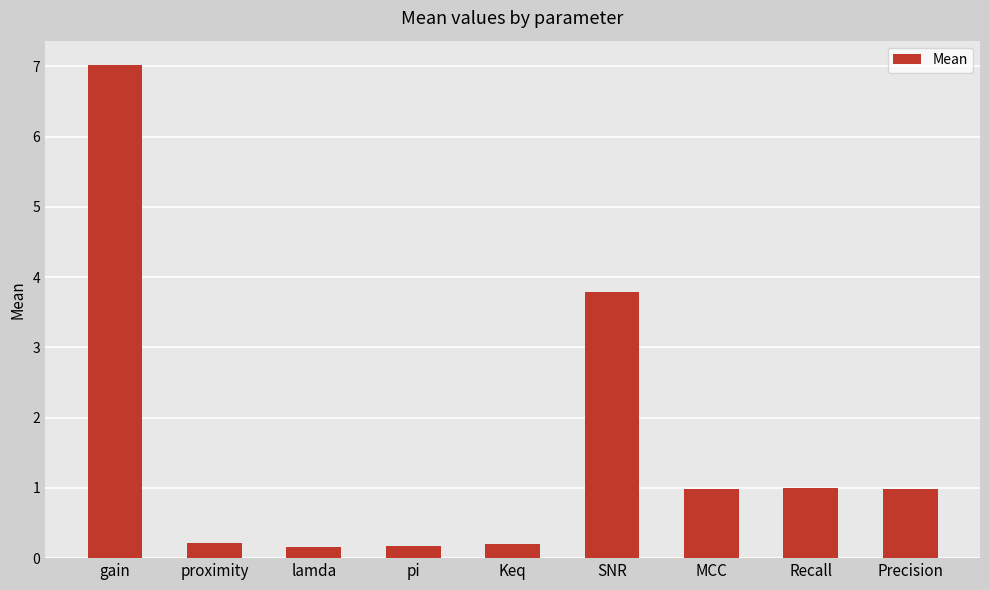

Reading right to left, list all the values displayed in this chart.

Precision=1.0	Recall=1.0	MCC=1.0	SNR=3.8	Keq=0.2	pi=0.2	lamda=0.2	proximity=0.2	gain=7.0